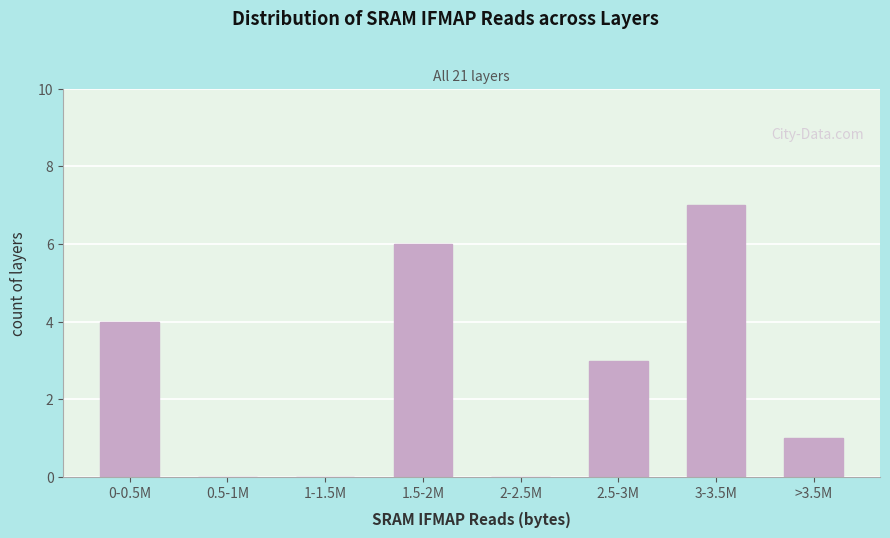

Reading left to right, extract all data points from this chart.

0-0.5M=4	0.5-1M=0	1-1.5M=0	1.5-2M=6	2-2.5M=0	2.5-3M=3	3-3.5M=7	>3.5M=1